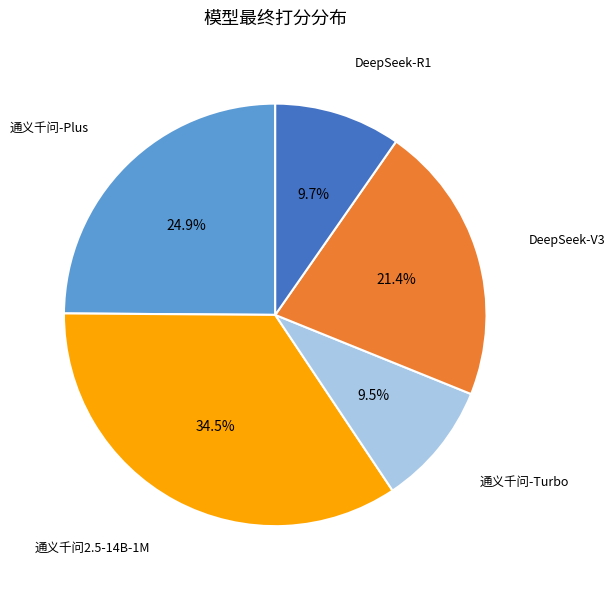

How much of the chart is everything except DeepSeek-V3?

78.6%